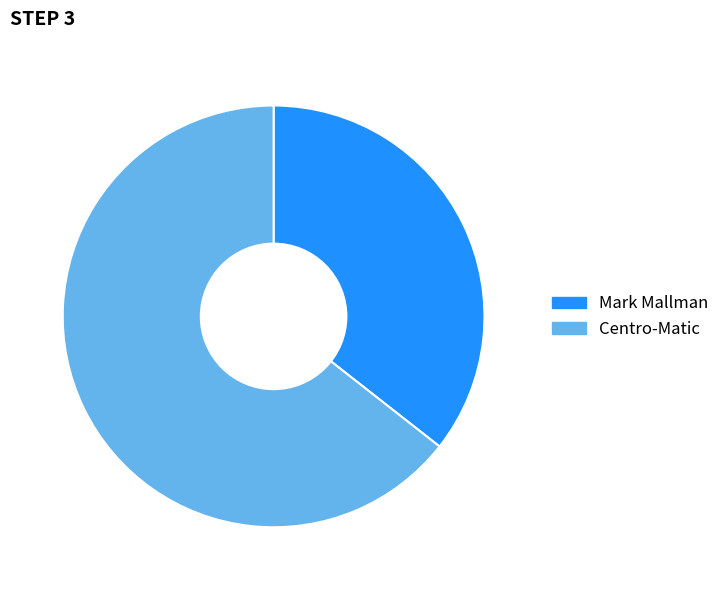

Which category has the biggest portion of the pie?

Centro-Matic